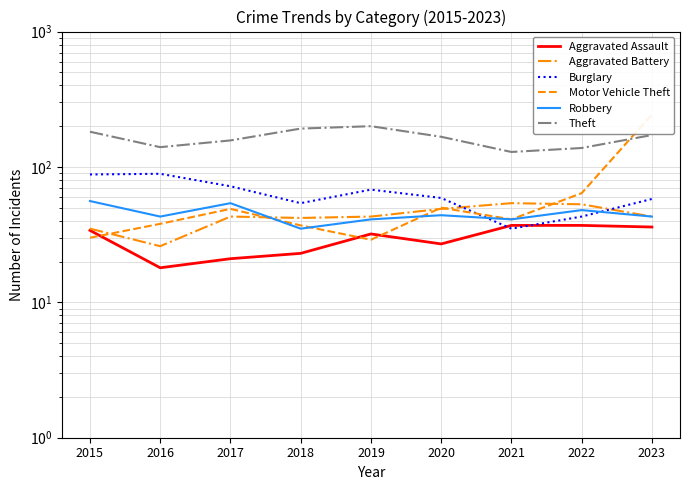

What are all the series names shown in the legend?

Aggravated Assault, Aggravated Battery, Burglary, Motor Vehicle Theft, Robbery, Theft